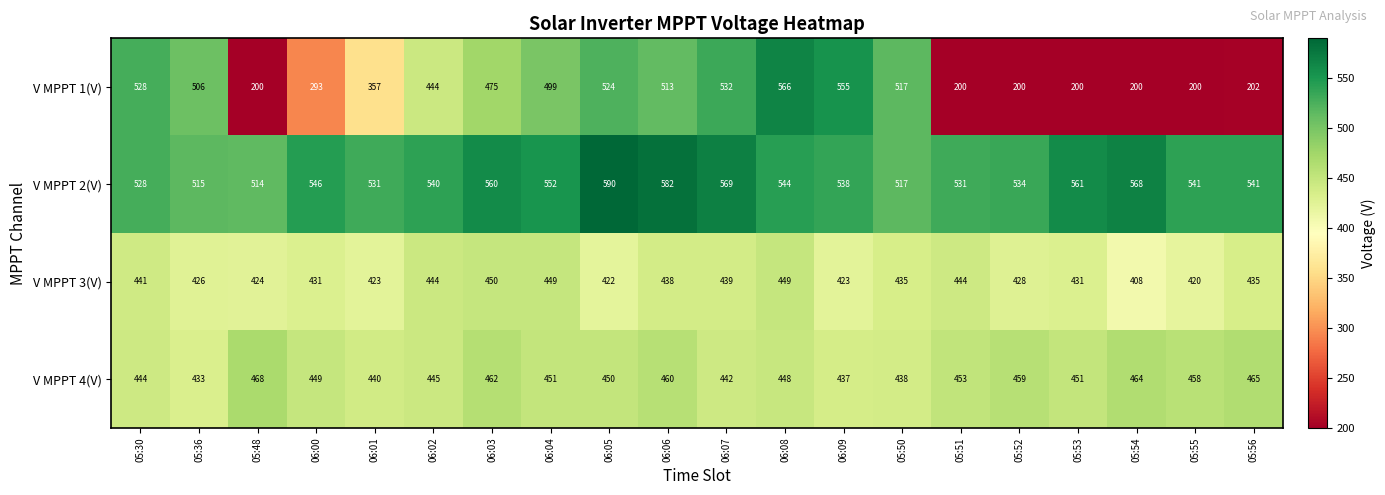

List the series in order of their peak value, lowest first.

V MPPT 3(V), V MPPT 4(V), V MPPT 1(V), V MPPT 2(V)